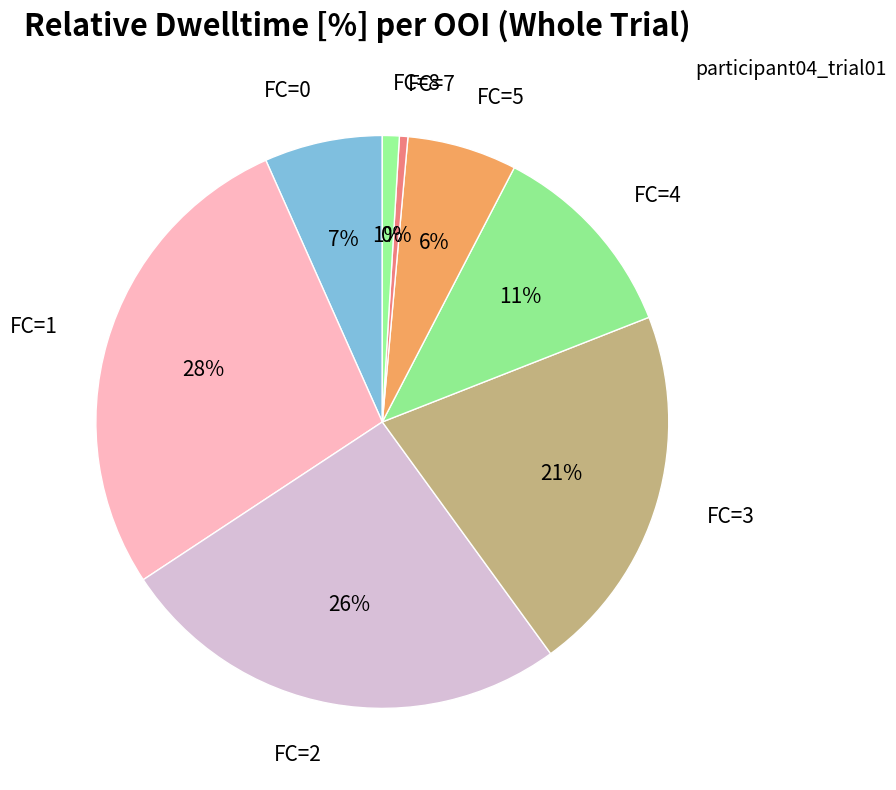

What percentage is the FC=0 slice, to the nearest percent?

7%